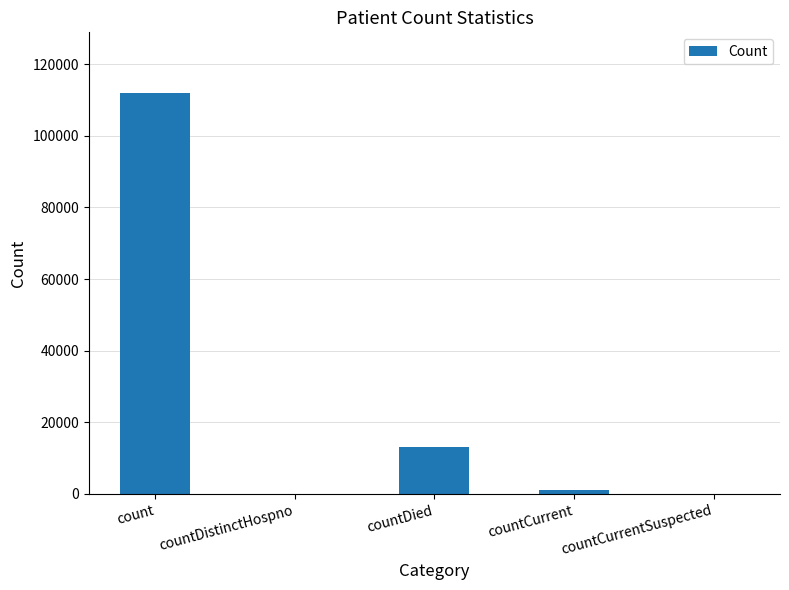

At which label does the data first exceed 1002?

count